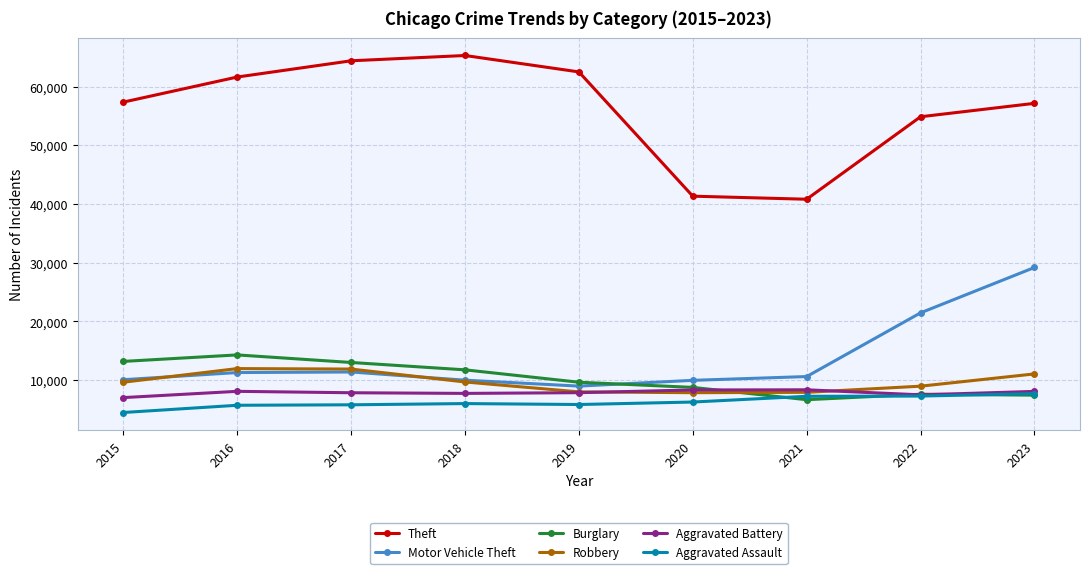

What is the lowest value of the Motor Vehicle Theft series?

8977